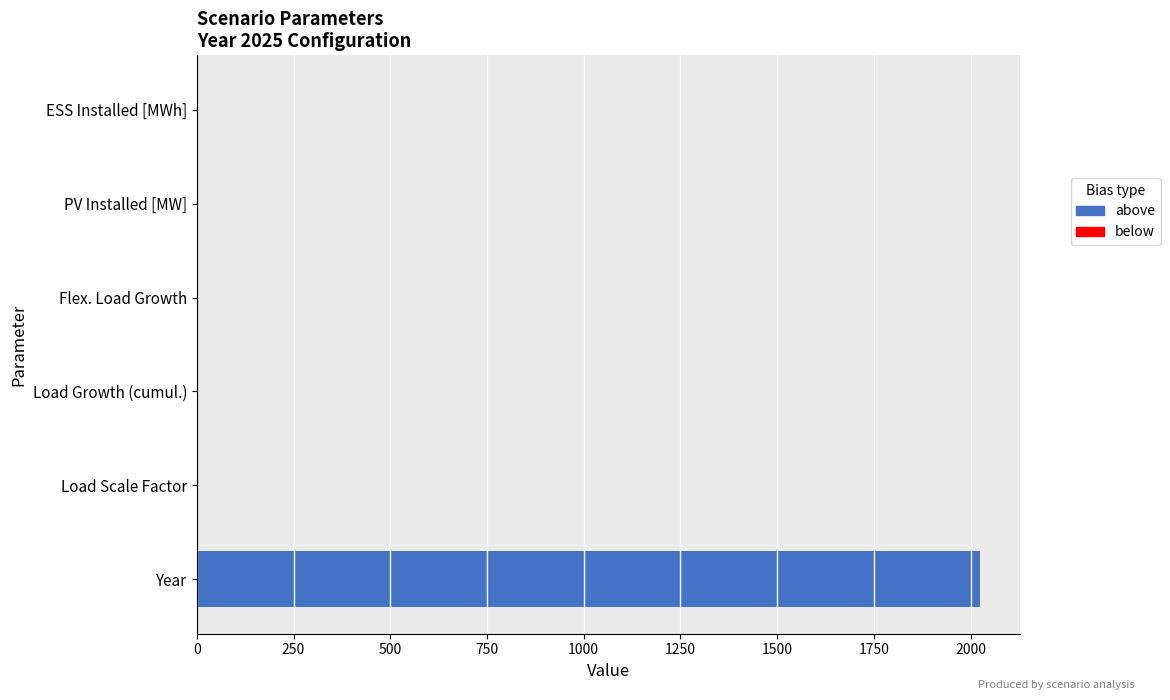

Reading left to right, what are all the values shown in this chart?

2025.0	1.0	1.0	1.1	4.0	0.0